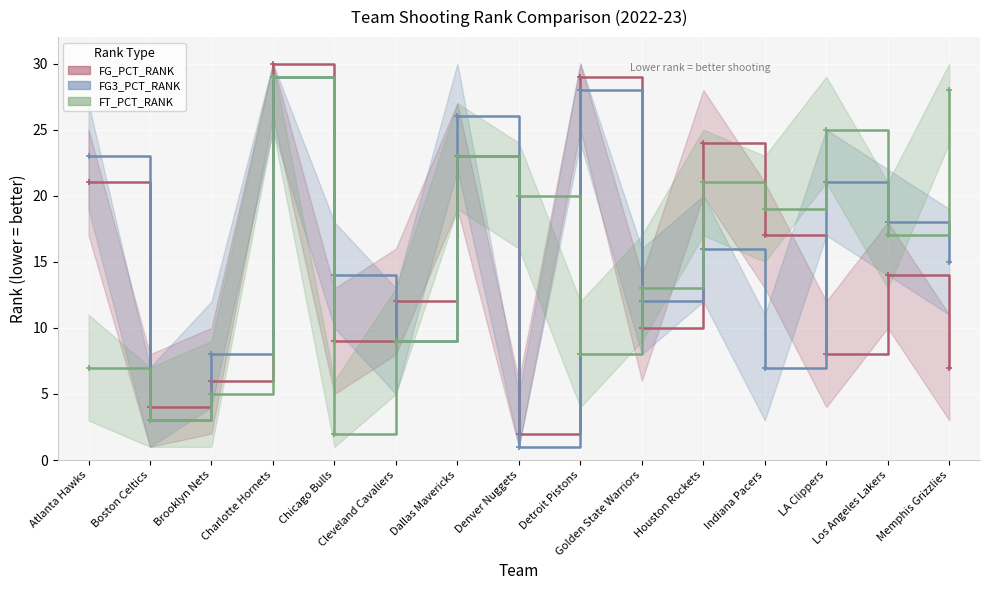

Reading left to right, list all the values displayed in this chart.

FG_PCT_RANK: Atlanta Hawks=21	Boston Celtics=4	Brooklyn Nets=6	Charlotte Hornets=30	Chicago Bulls=9	Cleveland Cavaliers=12	Dallas Mavericks=23	Denver Nuggets=2	Detroit Pistons=29	Golden State Warriors=10	Houston Rockets=24	Indiana Pacers=17	LA Clippers=8	Los Angeles Lakers=14	Memphis Grizzlies=7
FG3_PCT_RANK: Atlanta Hawks=23	Boston Celtics=3	Brooklyn Nets=8	Charlotte Hornets=29	Chicago Bulls=14	Cleveland Cavaliers=9	Dallas Mavericks=26	Denver Nuggets=1	Detroit Pistons=28	Golden State Warriors=12	Houston Rockets=16	Indiana Pacers=7	LA Clippers=21	Los Angeles Lakers=18	Memphis Grizzlies=15
FT_PCT_RANK: Atlanta Hawks=7	Boston Celtics=3	Brooklyn Nets=5	Charlotte Hornets=29	Chicago Bulls=2	Cleveland Cavaliers=9	Dallas Mavericks=23	Denver Nuggets=20	Detroit Pistons=8	Golden State Warriors=13	Houston Rockets=21	Indiana Pacers=19	LA Clippers=25	Los Angeles Lakers=17	Memphis Grizzlies=28